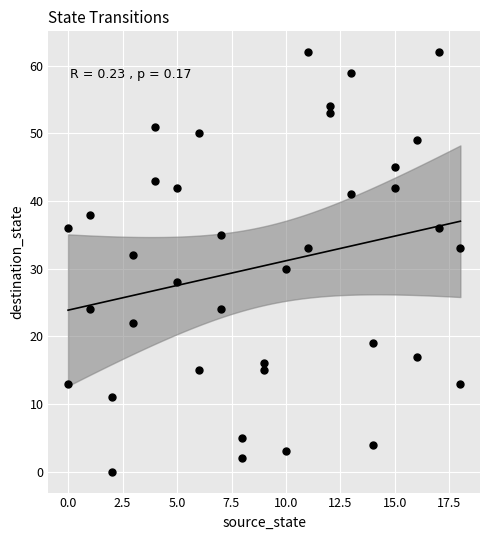

What is the range of X values (max minus min)?

18